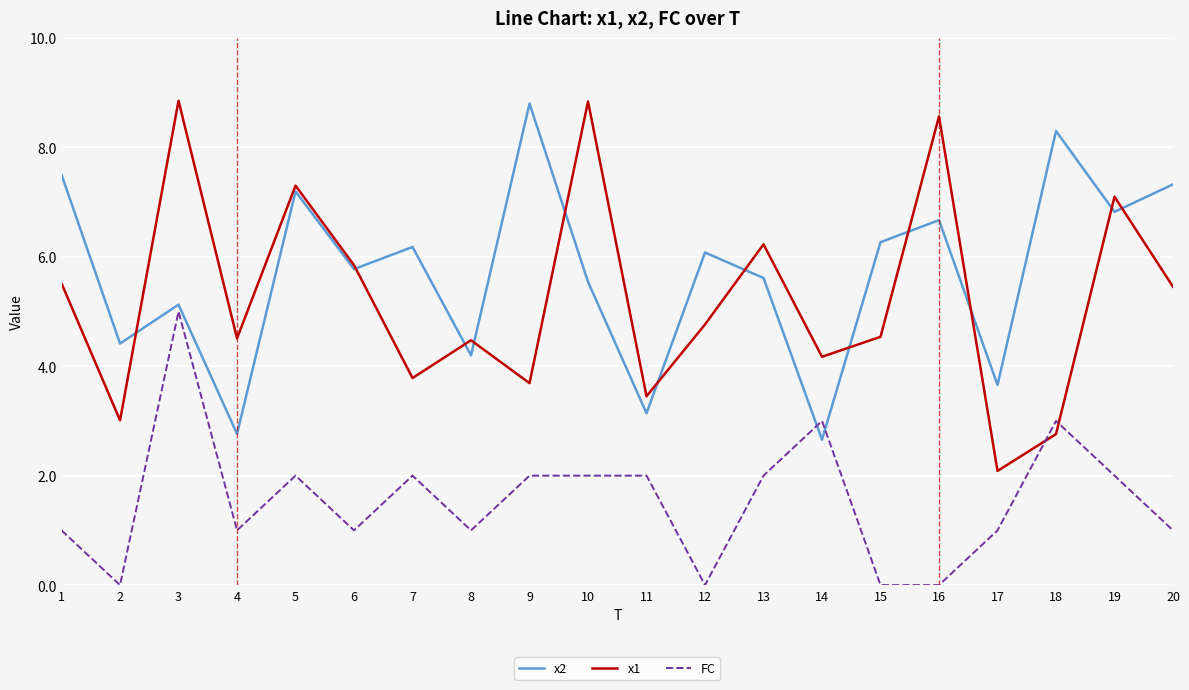

How many distinct data groups are displayed?

3